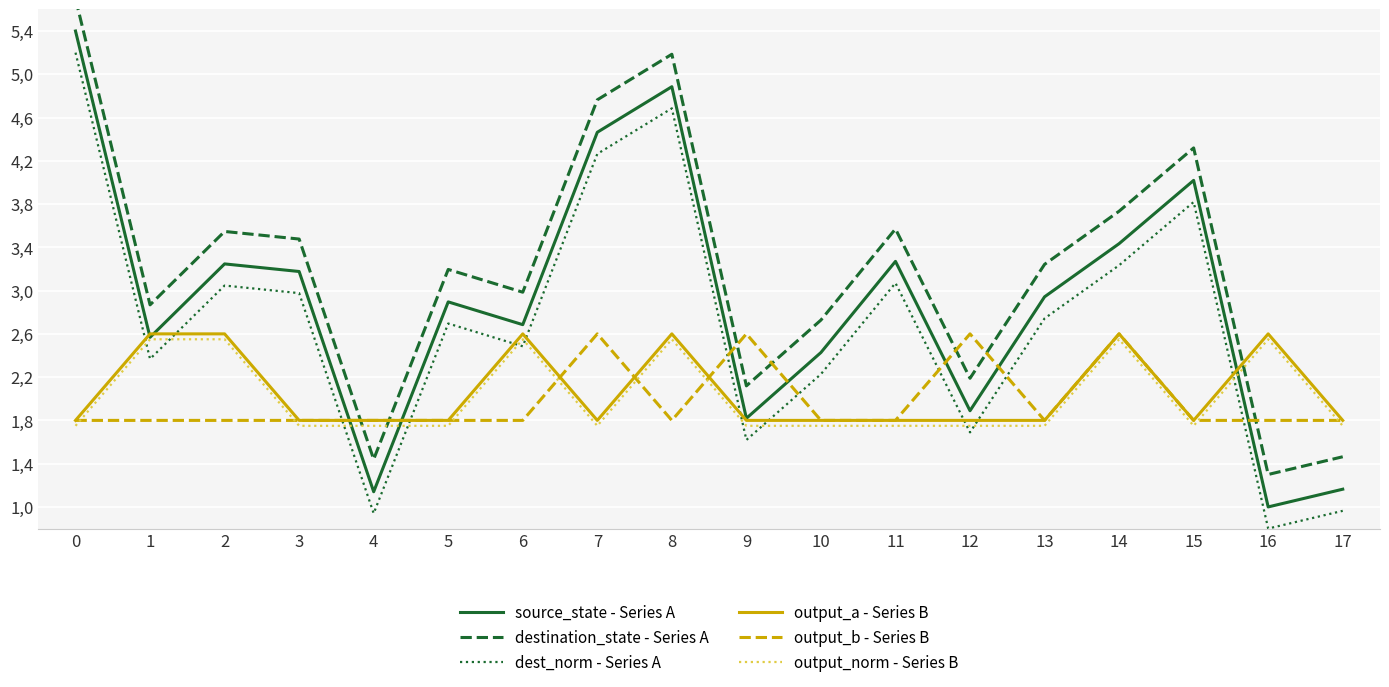

How many data points in dest_norm - Series A are less than 2?

5